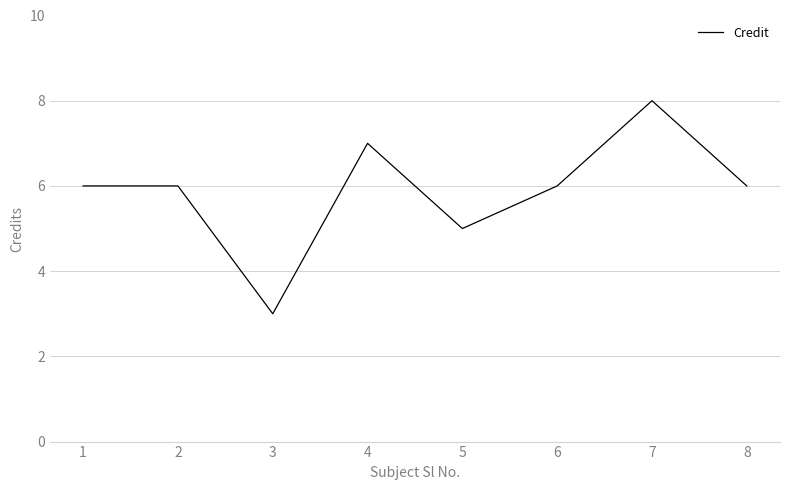

True or false: the data shows 4 at 3.

False